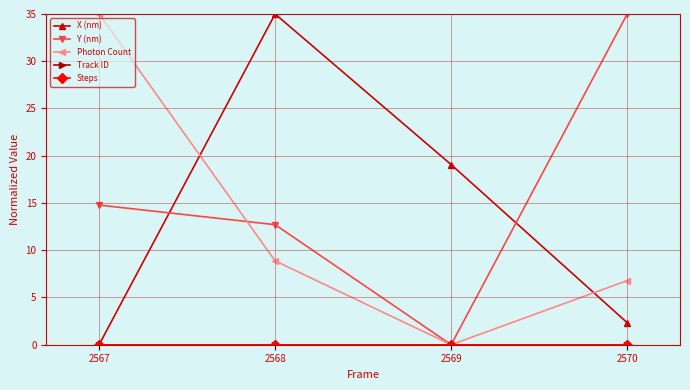

Reading left to right, transcribe all the data shown in this chart.

X (nm): 0.0	35.0	19.1	2.3
Y (nm): 14.8	12.7	0.0	35.0
Photon Count: 35.0	8.9	0.0	6.8
Track ID: 0.0	0.0	0.0	0.0
Steps: 0.0	0.0	0.0	0.0